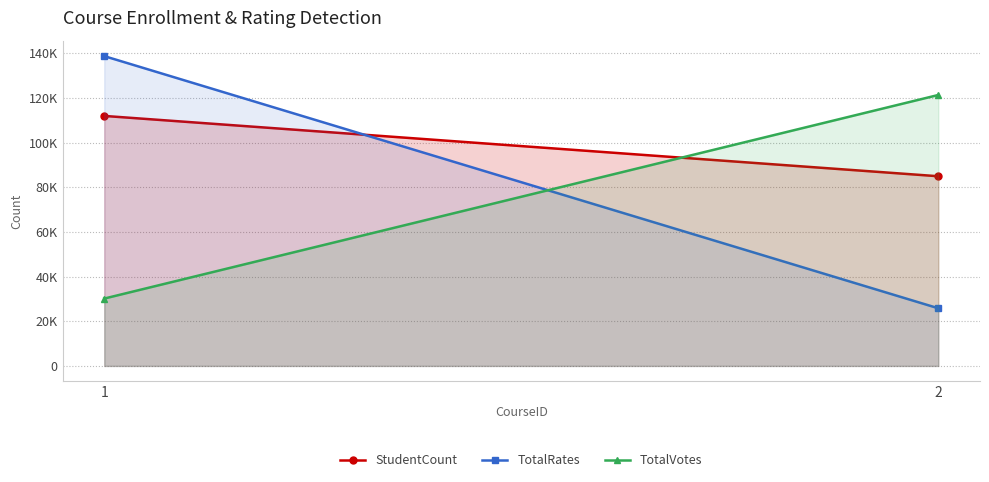

What is the difference between the StudentCount values at 1 and 2?

27001